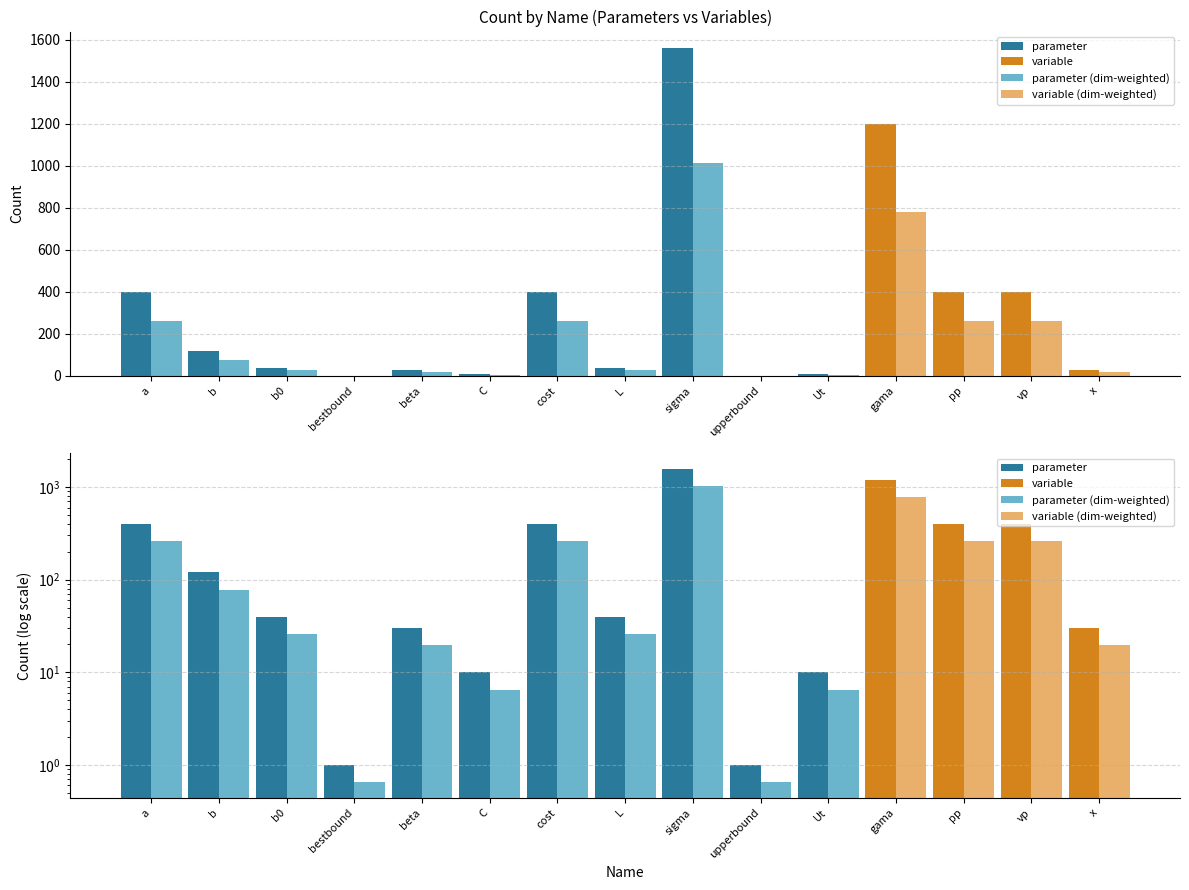

Reading right to left, what are all the values shown in this chart?

parameter/variable: 30.0	400.0	400.0	1200.0	10.0	1.0	1560.0	40.0	400.0	10.0	30.0	1.0	40.0	120.0	400.0
dim-weighted: 19.5	260.0	260.0	780.0	6.5	0.7	1014.0	26.0	260.0	6.5	19.5	0.7	26.0	78.0	260.0